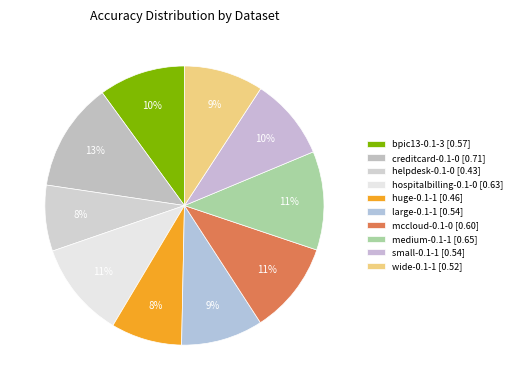

To the nearest percent, what is the average slice percentage?

10%